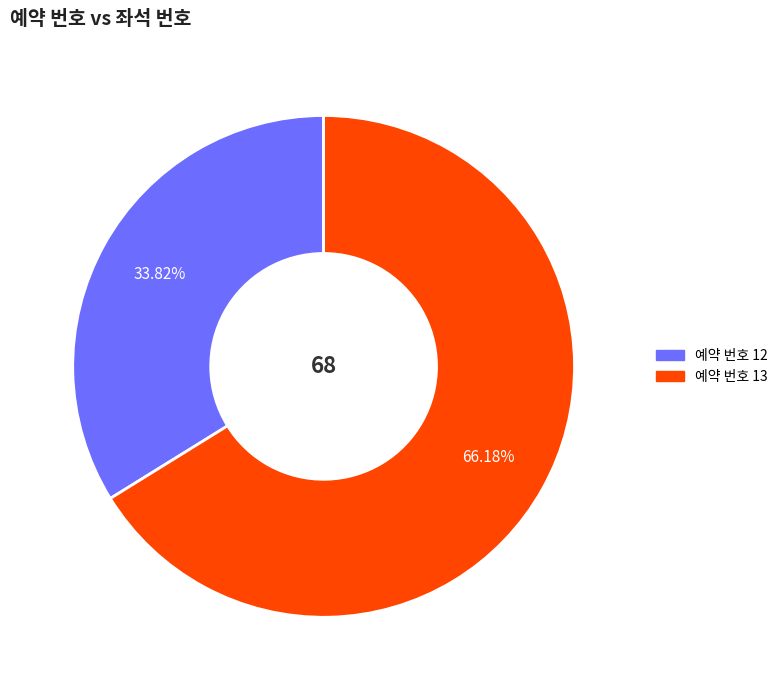

Do 예약 번호 12 and 예약 번호 13 together represent more than half of the pie?

Yes